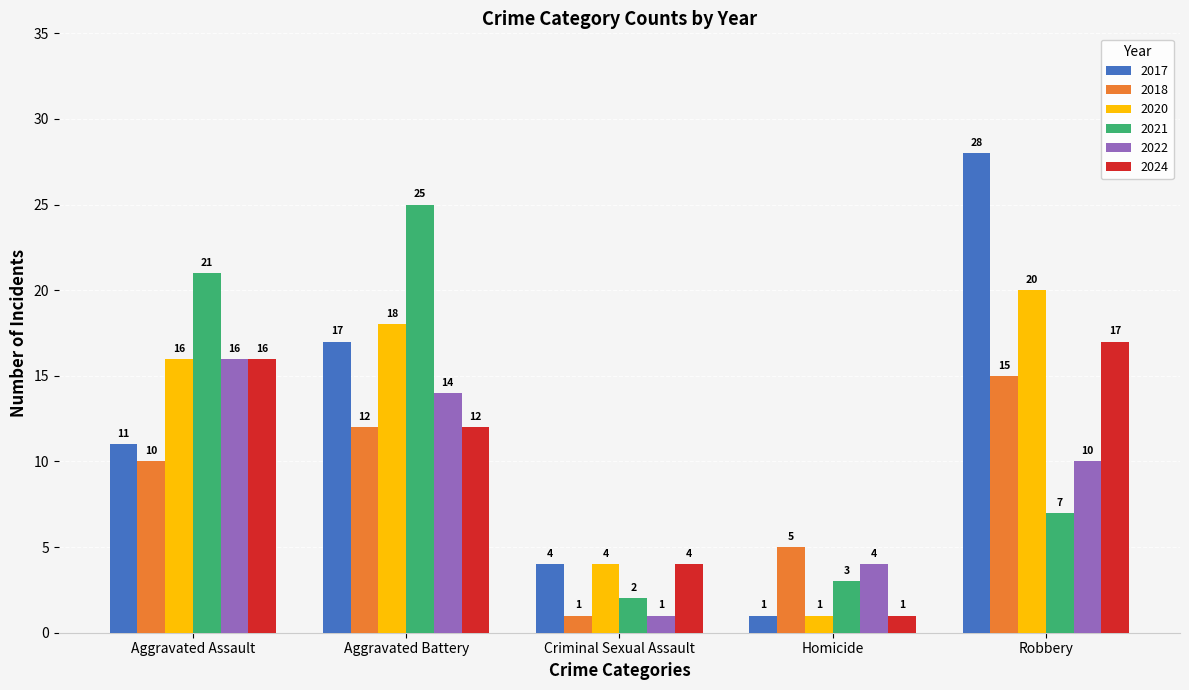

What is the sum of the 2017 values at Aggravated Battery and Aggravated Assault?

28